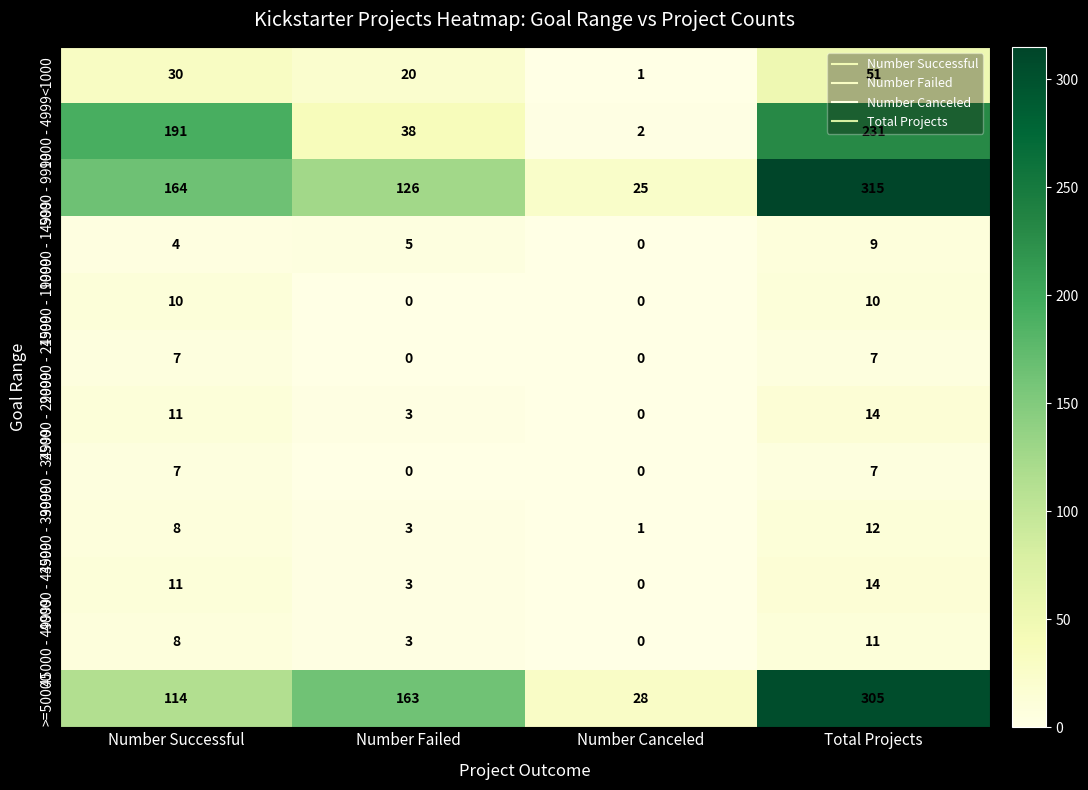

True or false: 1000 - 4999 has a value of 38 at Number Failed.

True